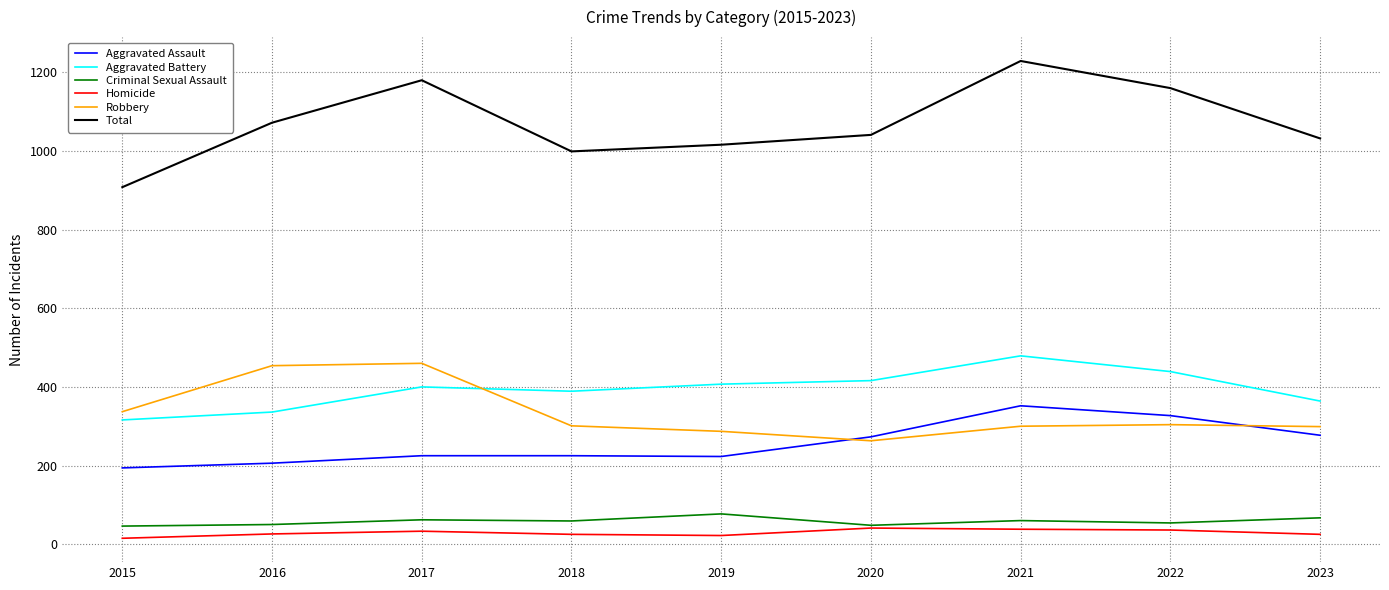

Which series has the widest spread of values?

Total